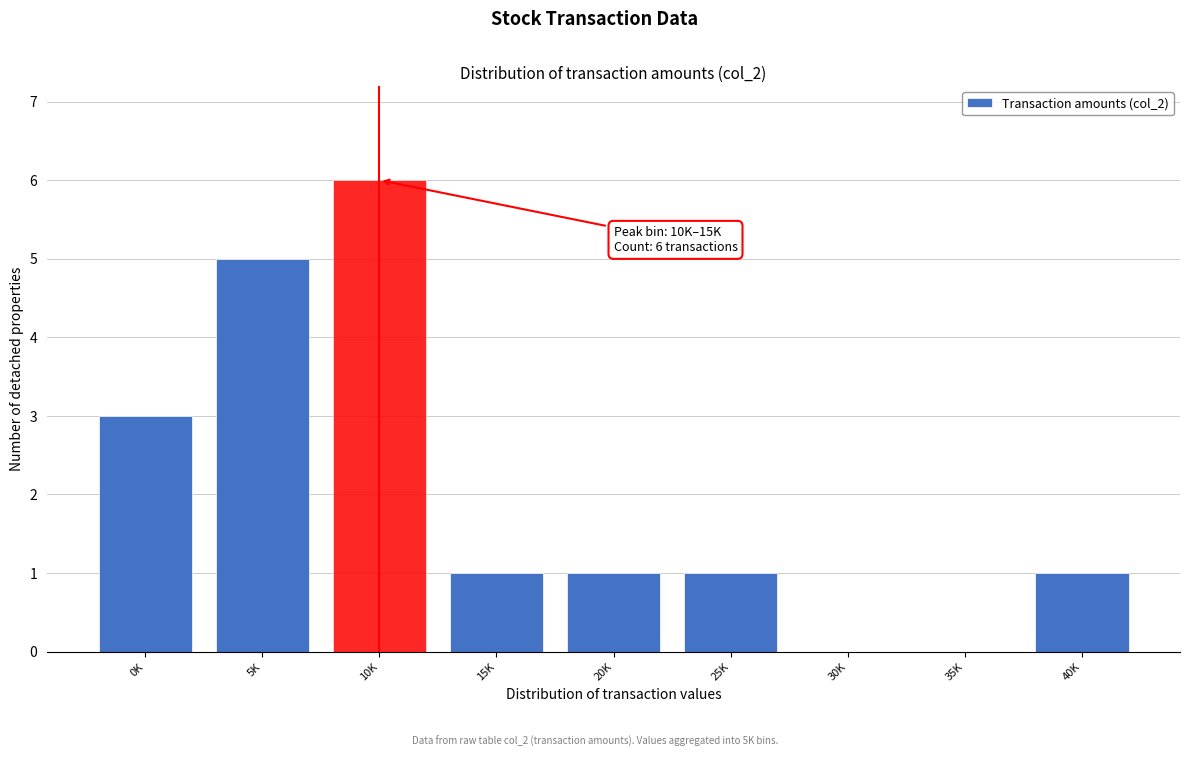

Reading right to left, extract all data points from this chart.

40K=1	35K=0	30K=0	25K=1	20K=1	15K=1	10K=6	5K=5	0K=3